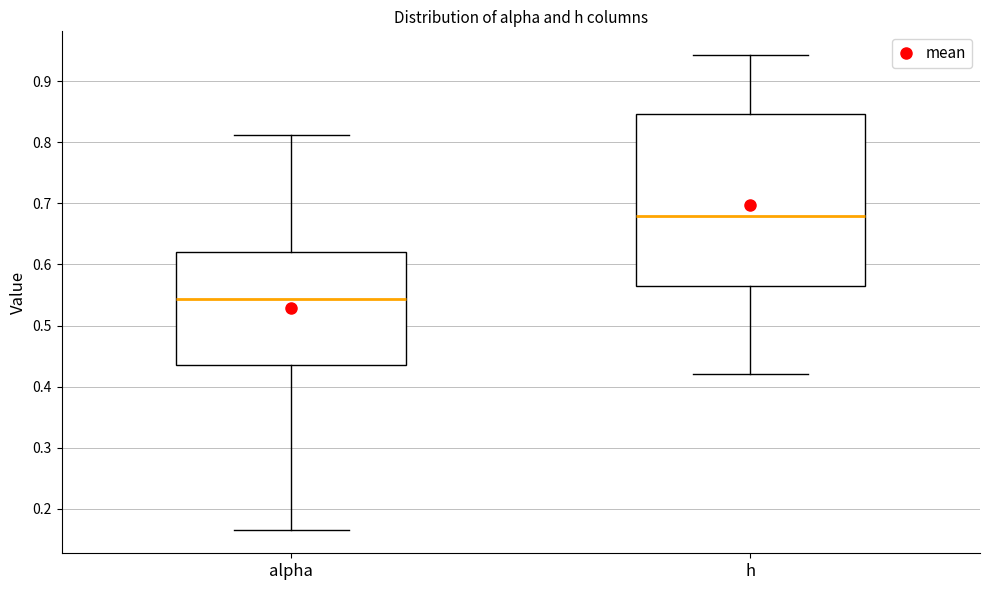

Reading left to right, transcribe this box plot: for each box, give where its median line is, the range the box spans, and where its two whiskers end, as read against the y-axis. The values are not printed on the chart, so give them approximately, as read against the axis.

alpha: median 0.54, box 0.44 to 0.62, whiskers 0.17 to 0.81
h: median 0.68, box 0.56 to 0.85, whiskers 0.42 to 0.94